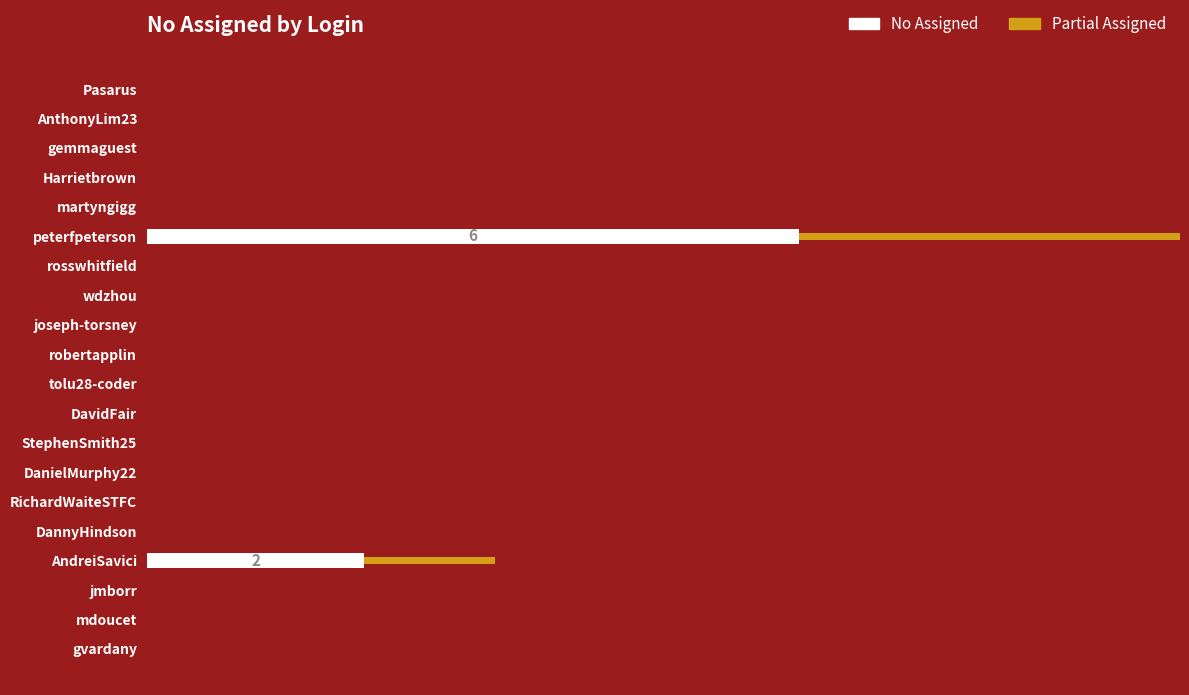

How many bars are there in total?

40